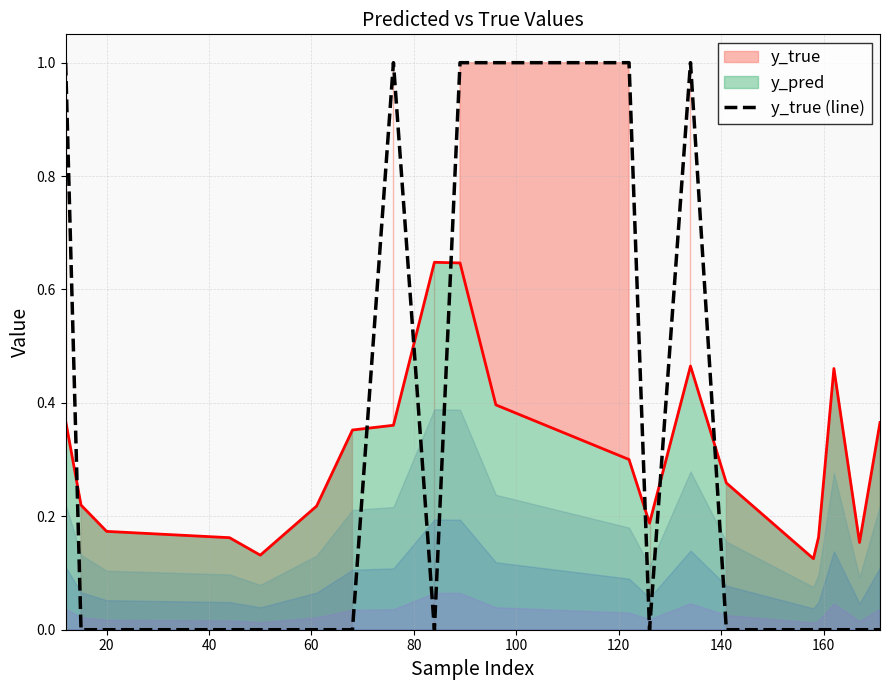

True or false: y_true (line) and y_pred intersect in this chart.

True